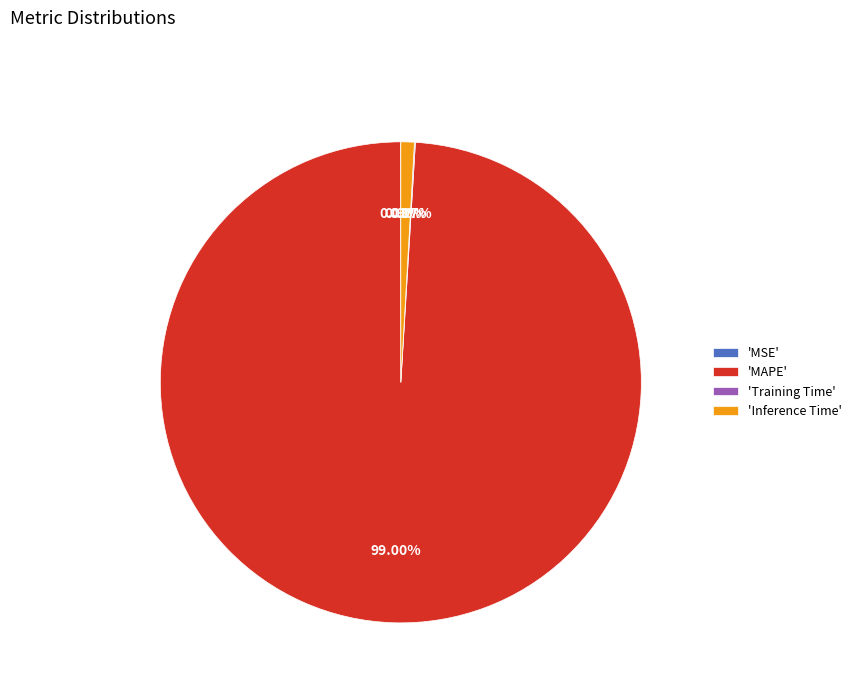

Which category has the biggest portion of the pie?

'MAPE'